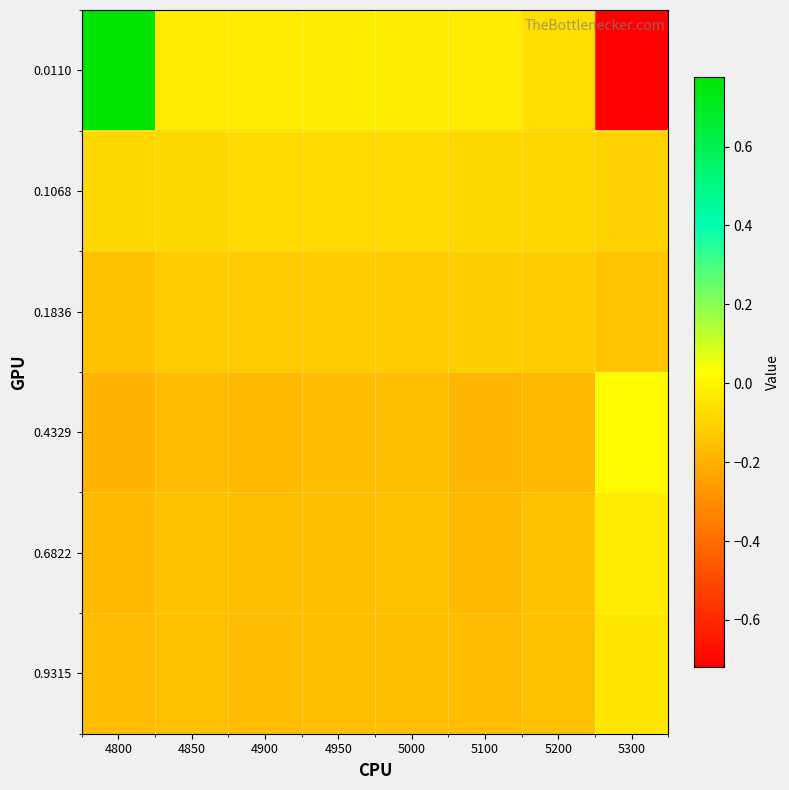

Which series changed the most between 4850 and 5300?

0.0110